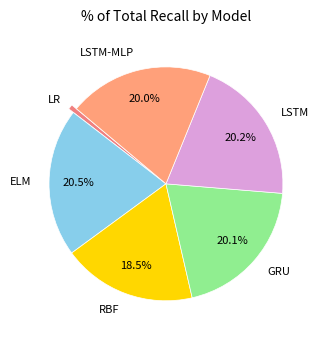

To the nearest percent, what is the difference between the largest and smallest slice percentages?

20%